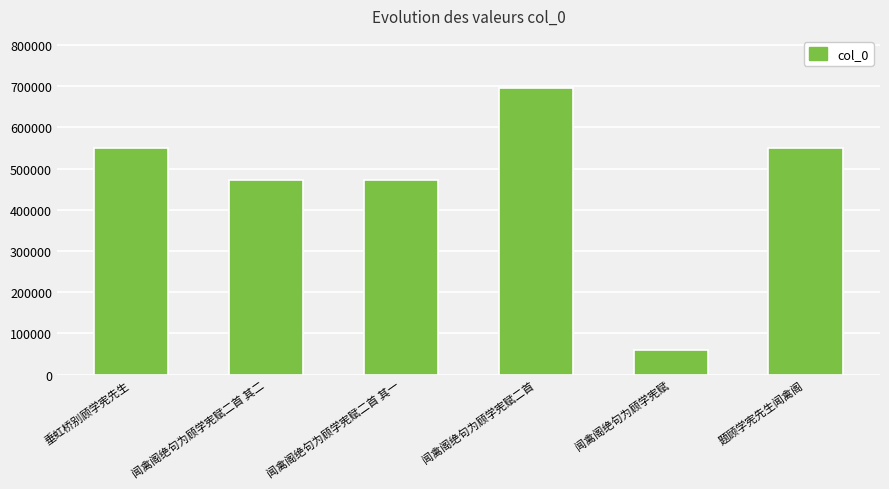

Between 闻禽阁绝句为顾学宪赋 and 闻禽阁绝句为顾学宪赋二首 其二, which is larger?

闻禽阁绝句为顾学宪赋二首 其二